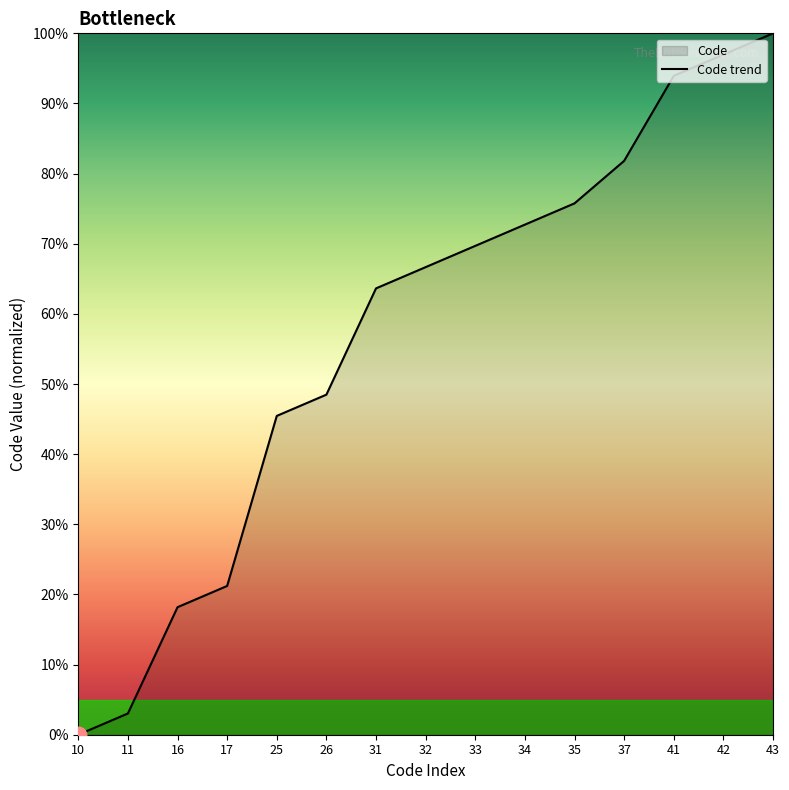

The chart shows a value of 24.2 at 33. True or false?

False